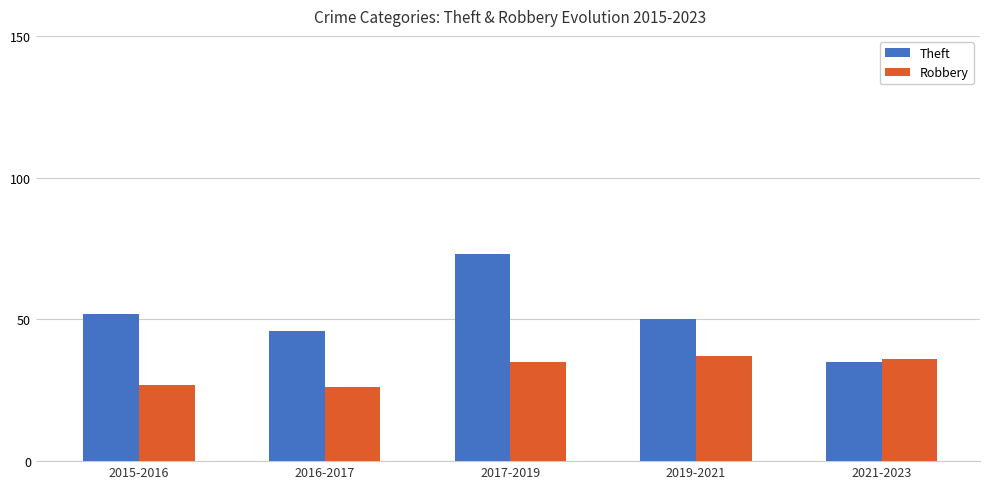

What is the smallest value displayed?

26